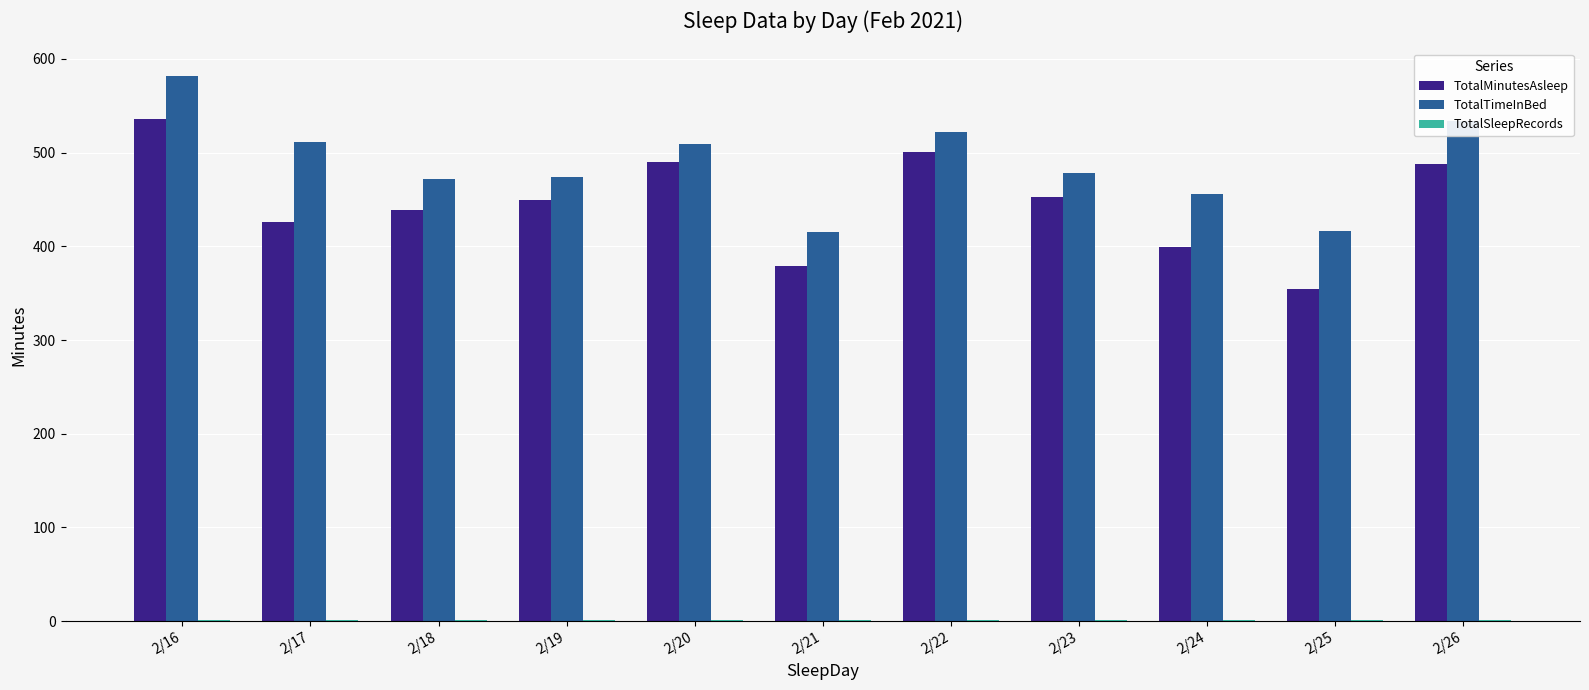

What is the approximate value of TotalTimeInBed at 2/17, to the nearest 10?

510